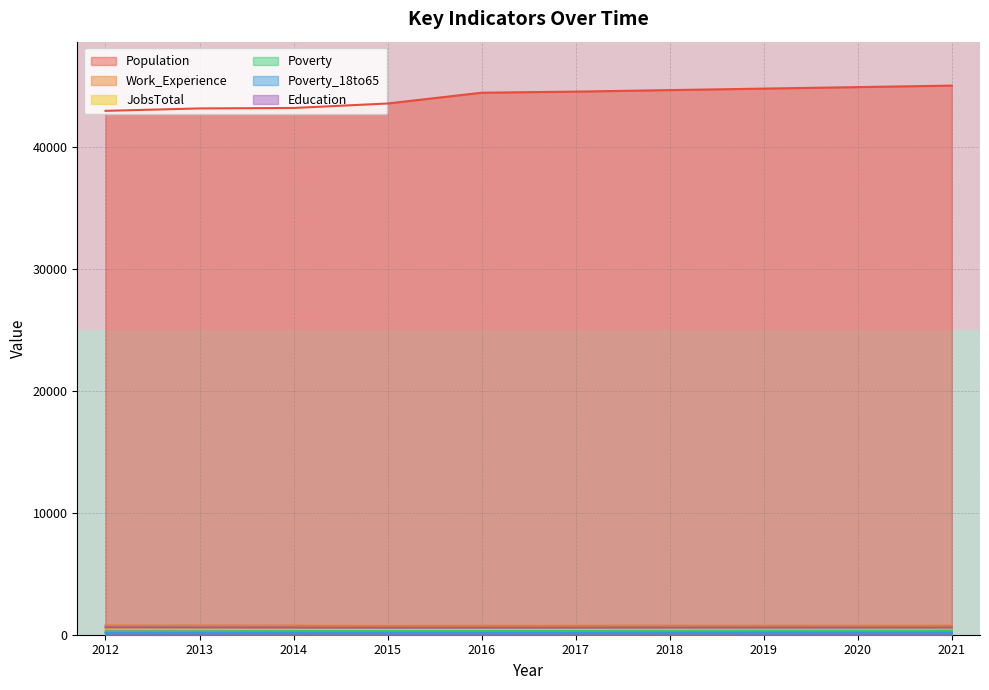

How many lines are shown in the chart?

6